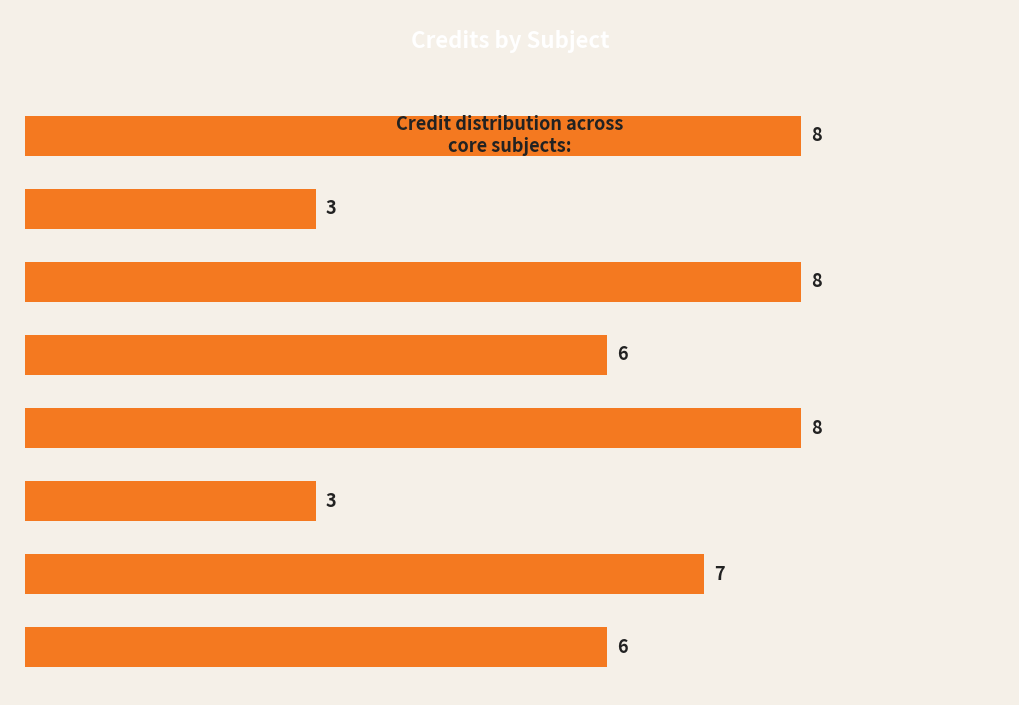

How many bars are there in total?

8